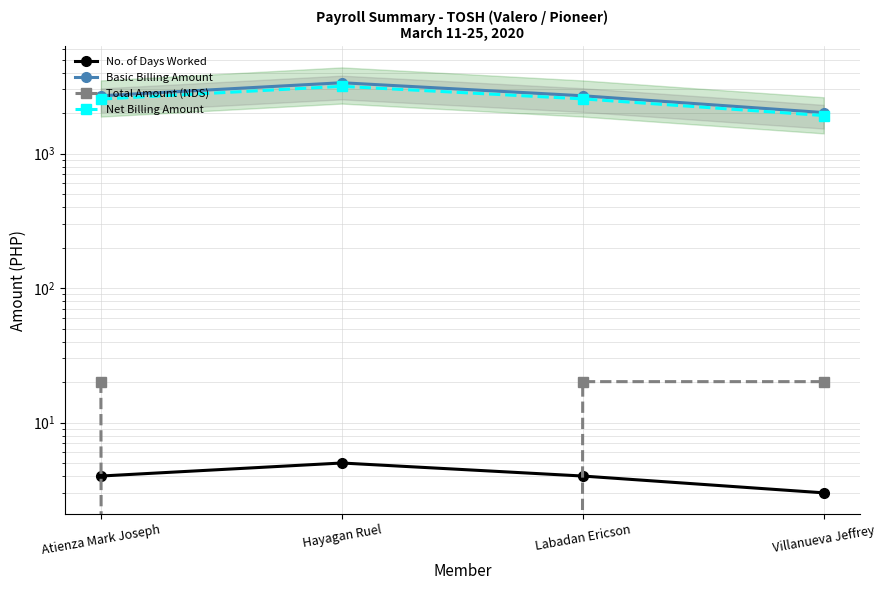

Reading left to right, transcribe all the data shown in this chart.

No. of Days Worked: 4.0	5.0	4.0	3.0
Basic Billing Amount: 2691.4	3364.2	2691.4	2018.5
Total Amount (NDS): 20.1	0.0	20.1	20.1
Net Billing Amount: 2543.4	3164.2	2551.5	1918.7